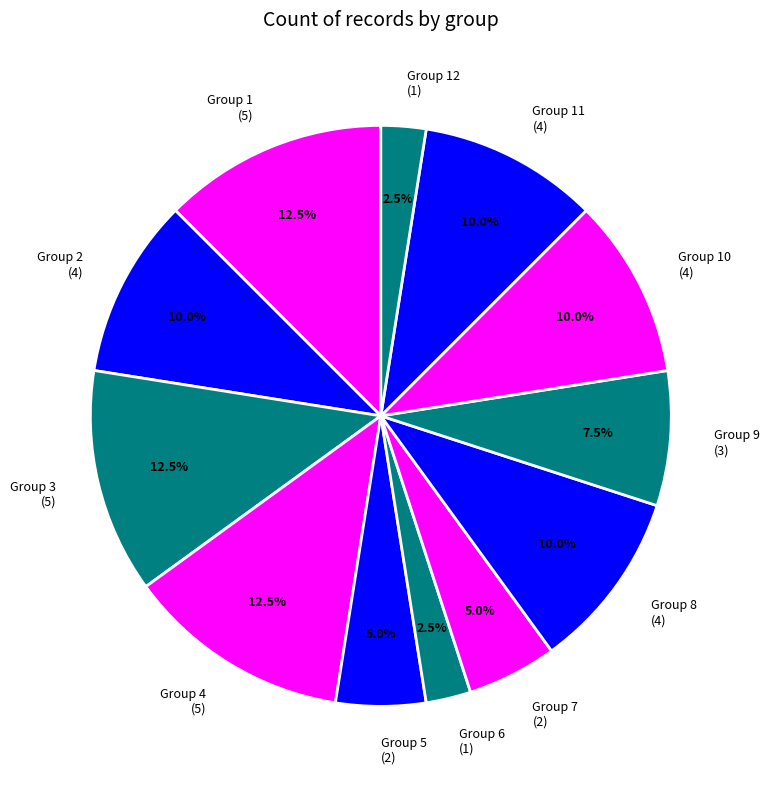

Is the sum of Group 12 (1) and Group 4 (5) greater than half?

No